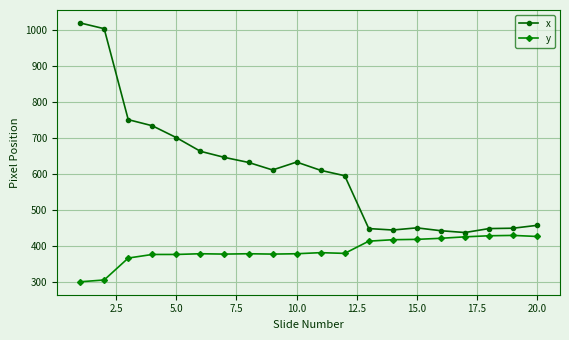

Which series has the largest total across all categories?

x